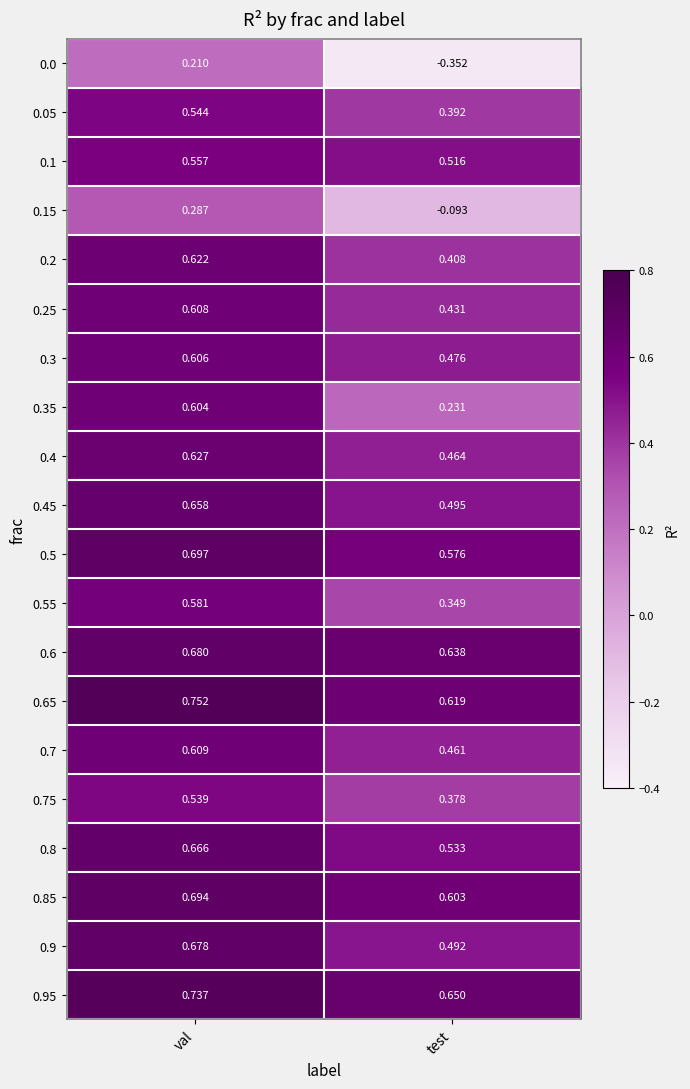

How many categories are shown in the chart?

2